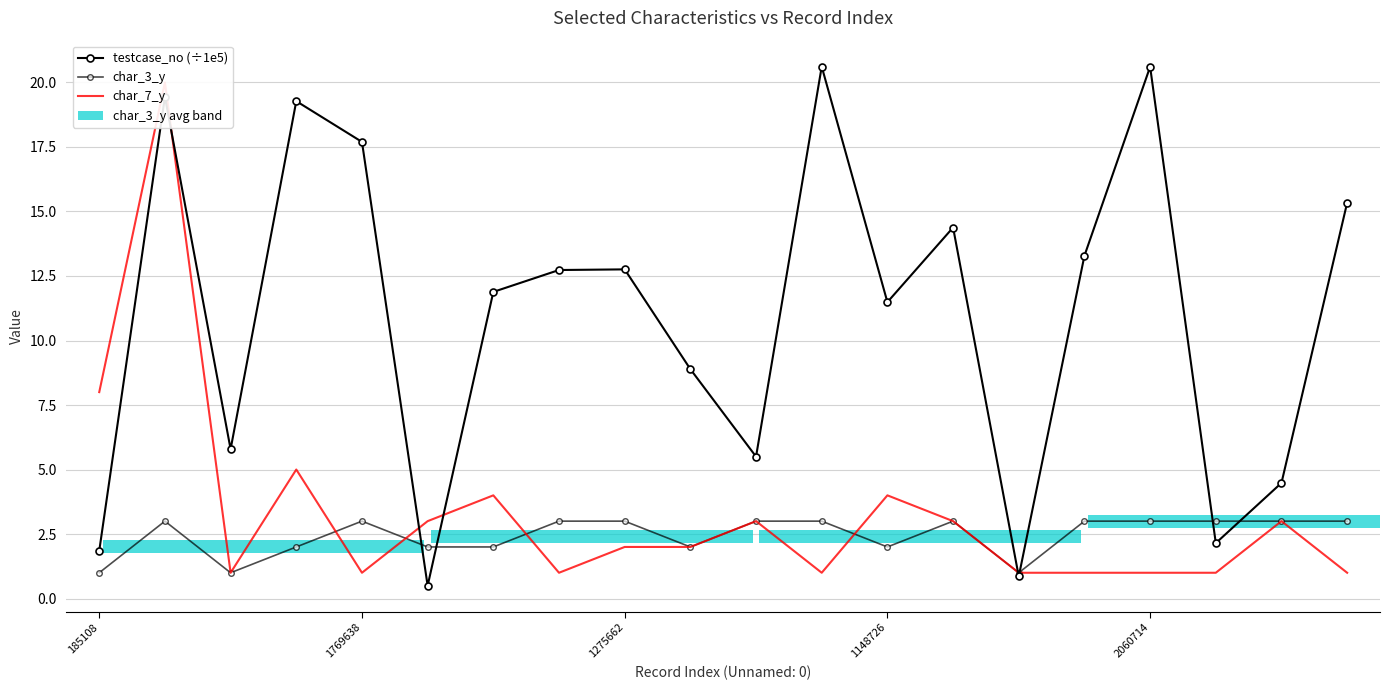

What is the lowest value of the char_7_y series?

1.0